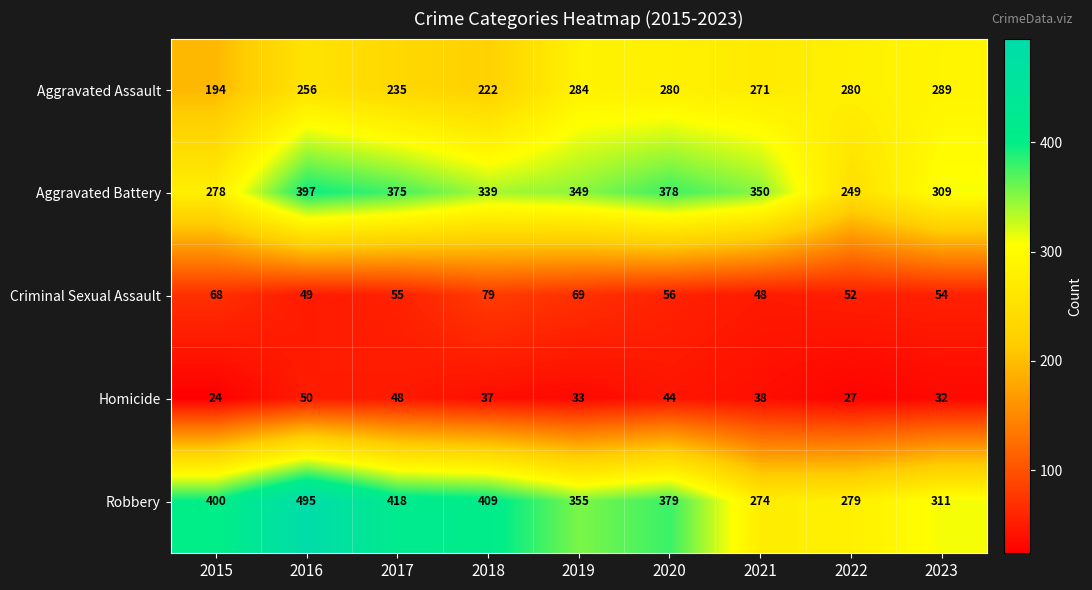

Which series changed the most between 2015 and 2020?

Aggravated Battery